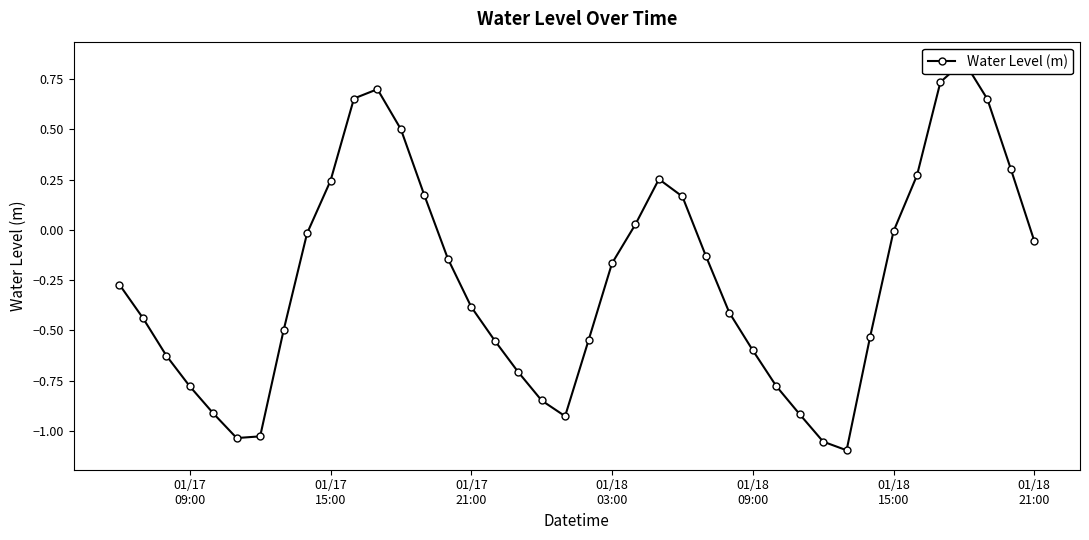

What is the maximum value shown in the chart?

0.8